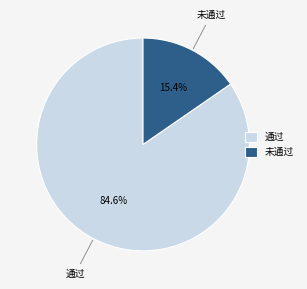

What is the largest slice in the pie chart?

通过